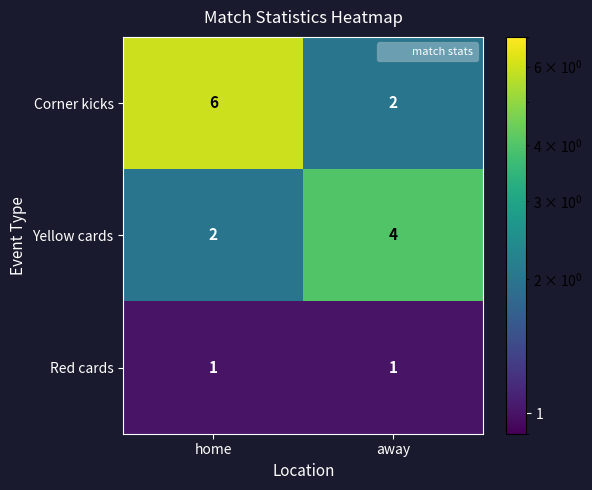

Reading left to right, extract all data points from this chart.

Corner kicks: 6	2
Yellow cards: 2	4
Red cards: 1	1